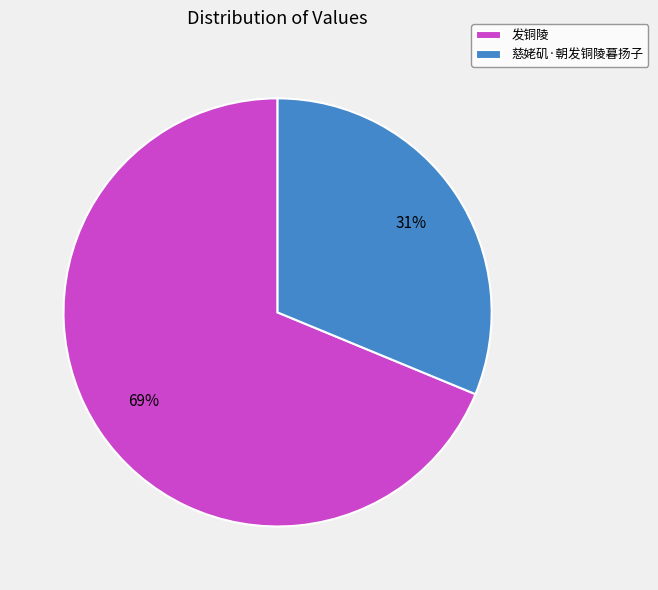

Which has a higher value, 慈姥矶·朝发铜陵暮扬子 or 发铜陵?

发铜陵